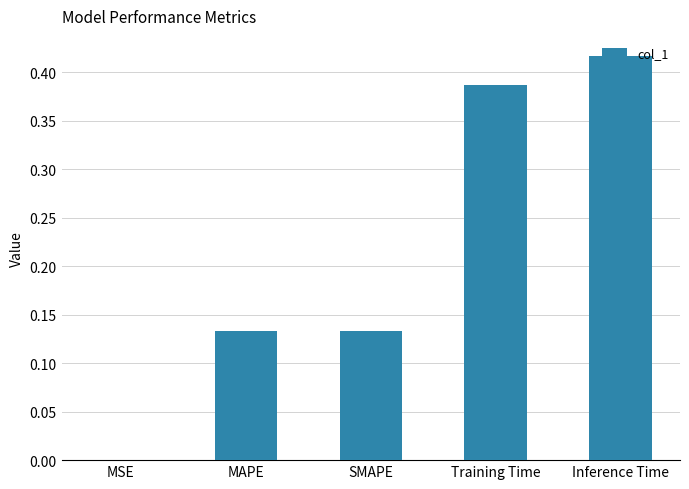

What is the difference between the values at MAPE and Inference Time?

0.3